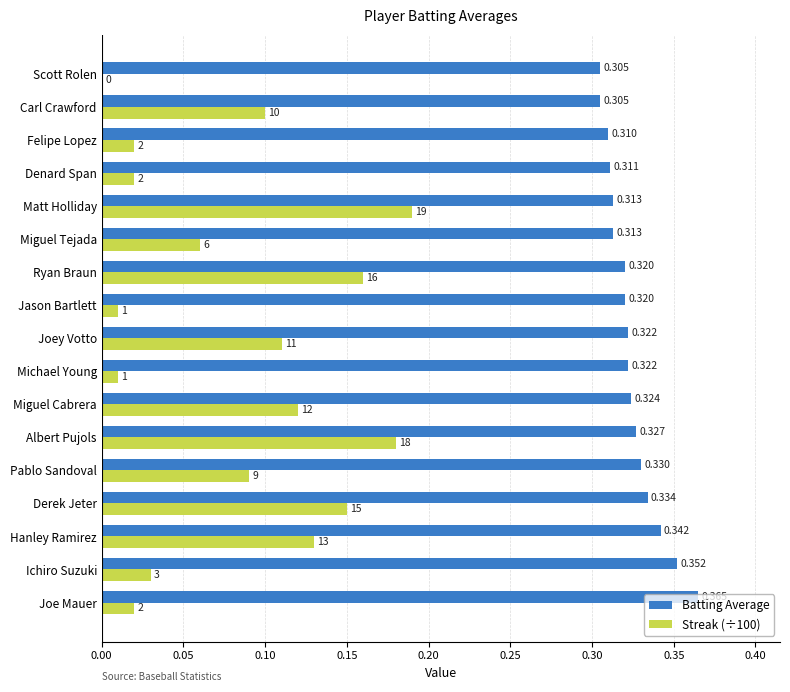

Which label corresponds to the largest value in the chart?

Joe Mauer